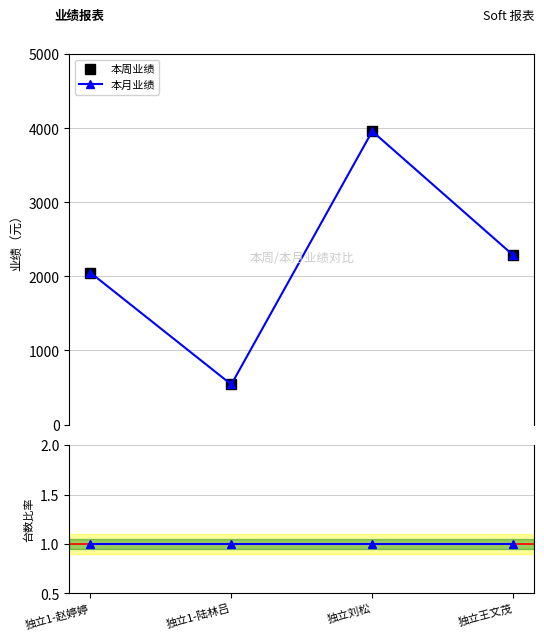

What is the sum of all 台数比率 values?

4